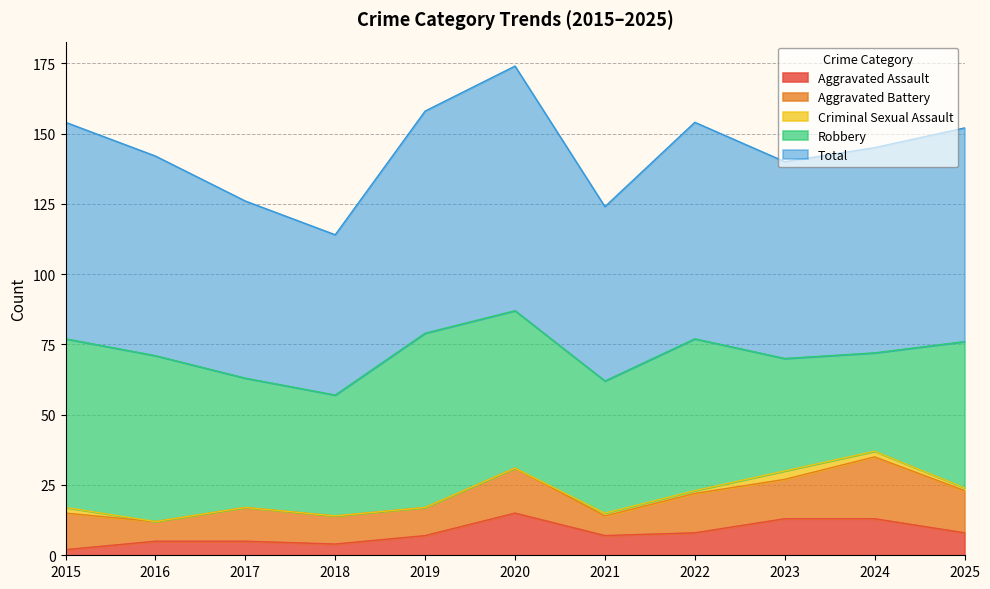

What is the sum of all Aggravated Battery values?

140